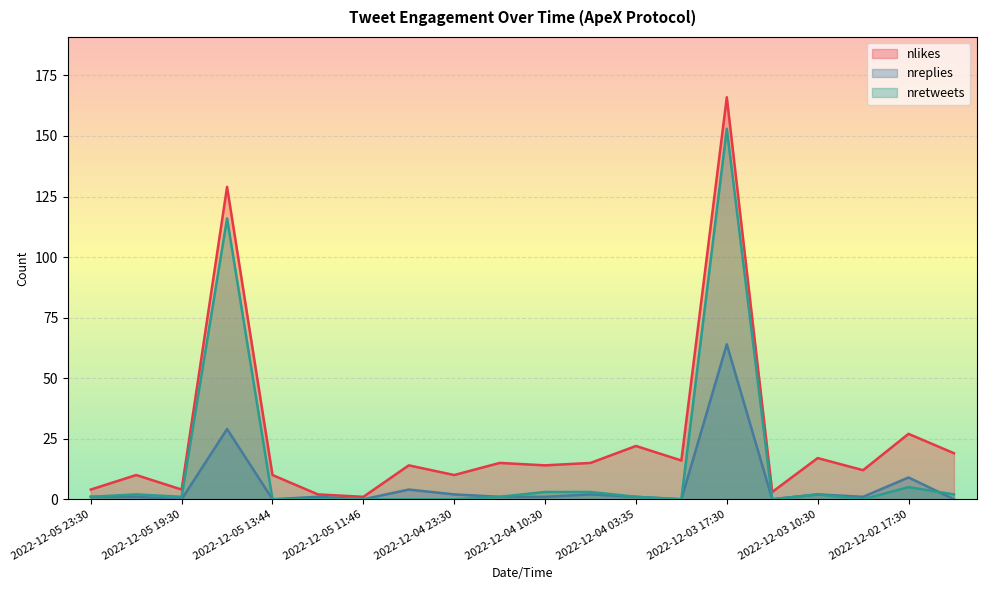

What is the total value across all series at 2022-12-03 10:30?

21